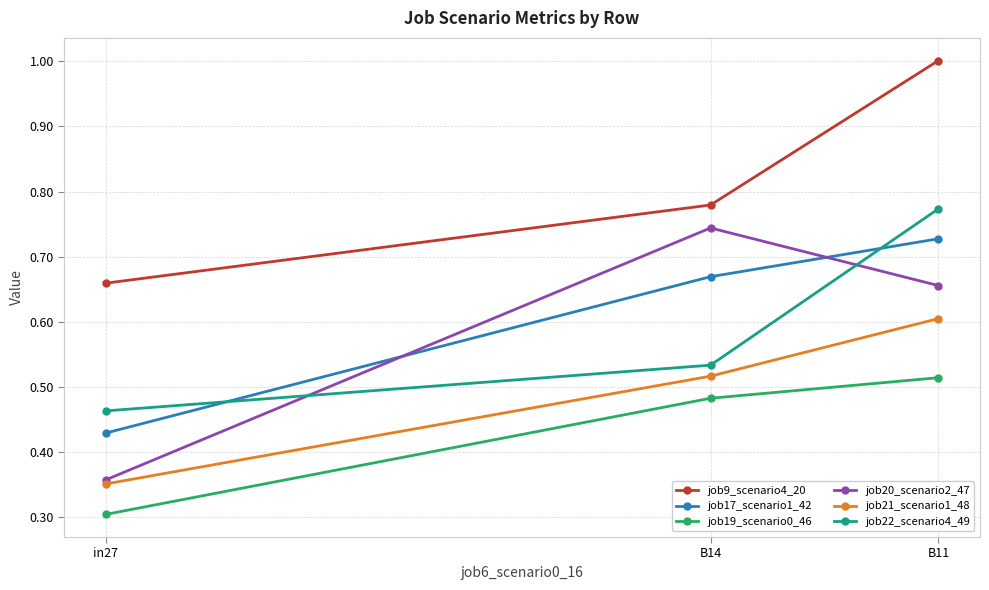

What is the sum of the job17_scenario1_42 values at B11 and B14?

1.4